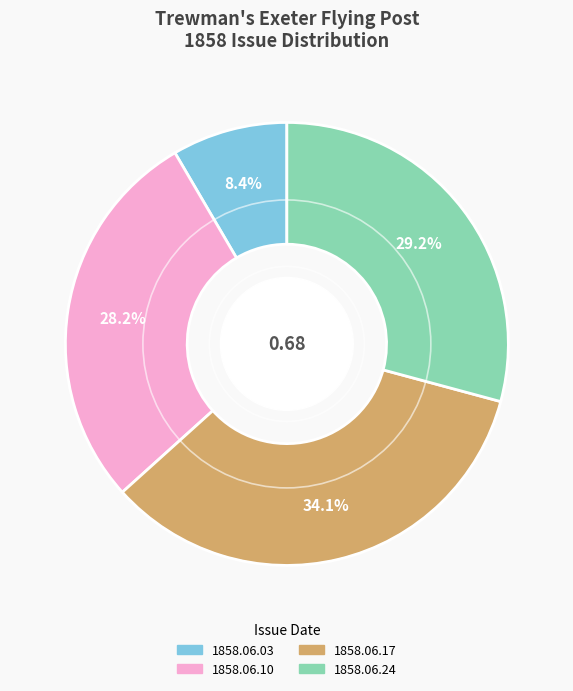

What portion of the pie excludes 1858.06.17?

65.9%